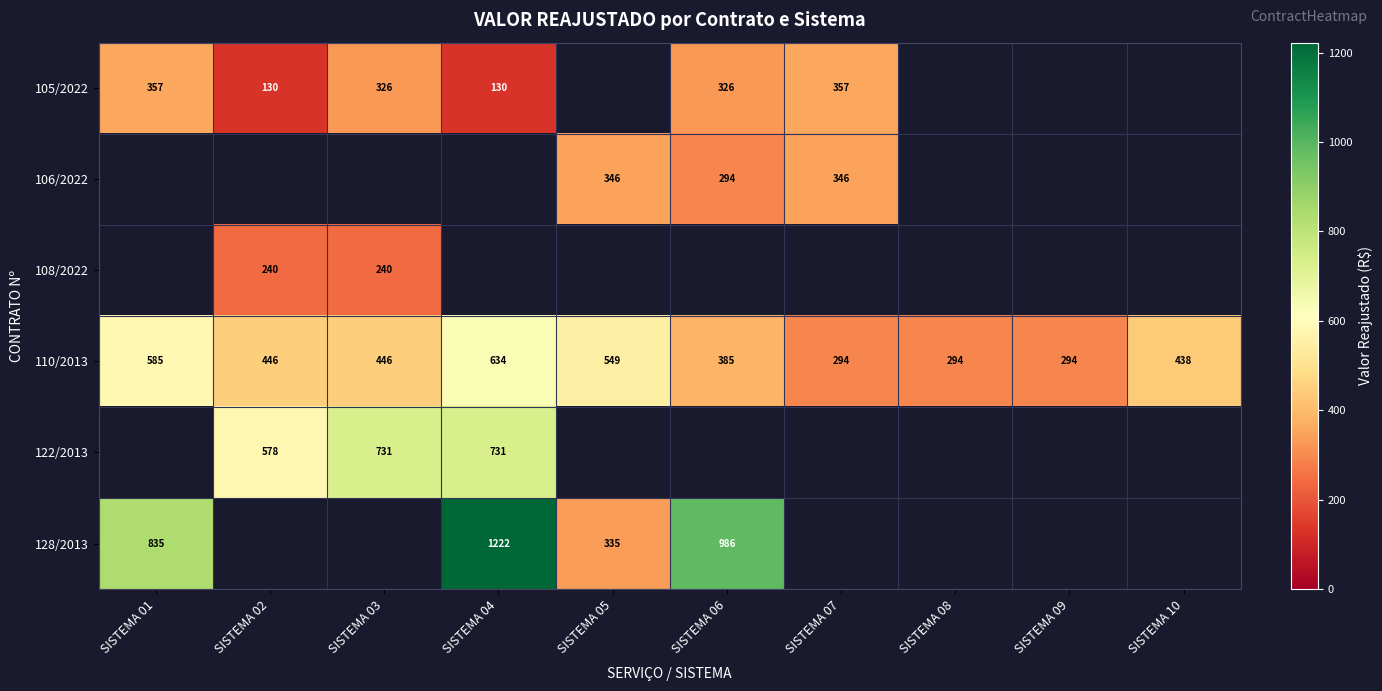

Is it true that 105/2022 equals 185 at SISTEMA 02?

False